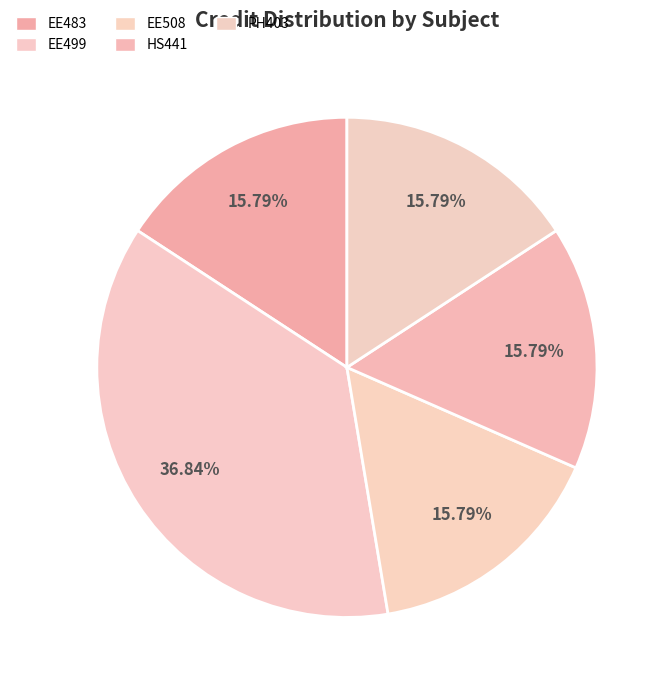

Count the number of slices in the pie.

5